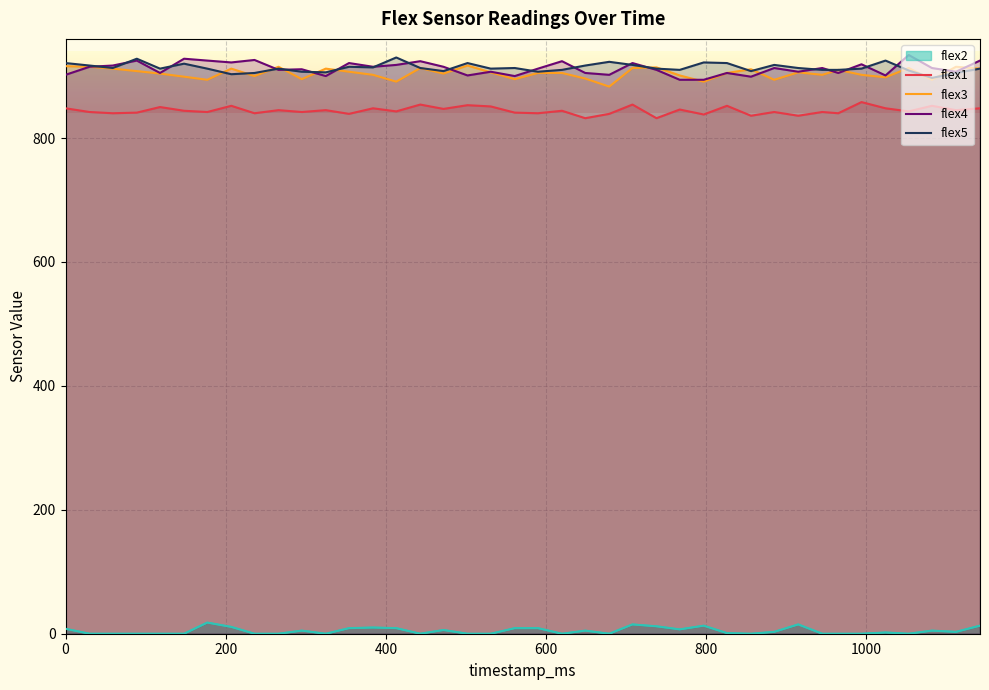

List the series in order of their peak value, highest first.

flex4, flex5, flex3, flex1, flex2